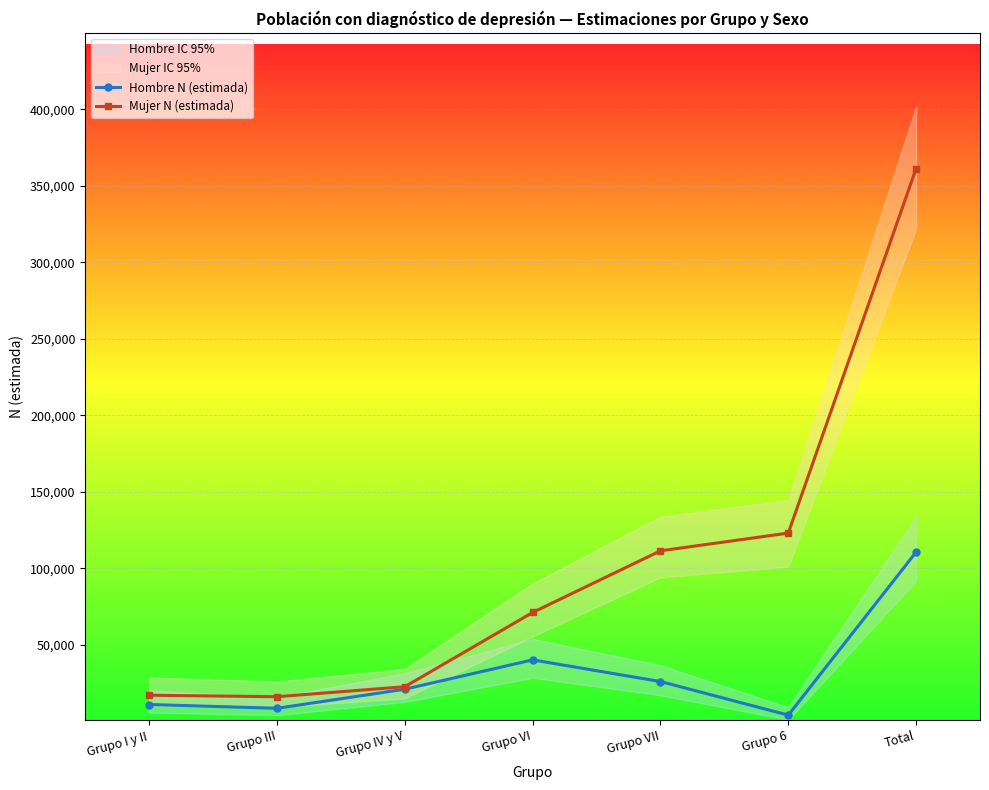

Where is the first local minimum for Hombre N (estimada)?

Grupo III